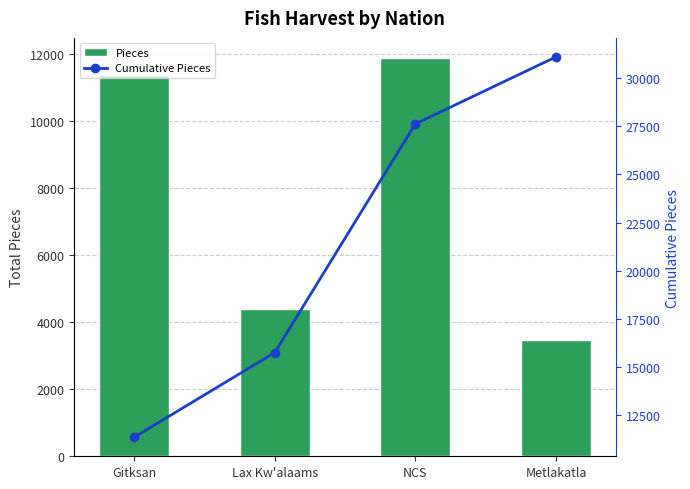

What is the sum of all Cumulative Pieces values?

85842